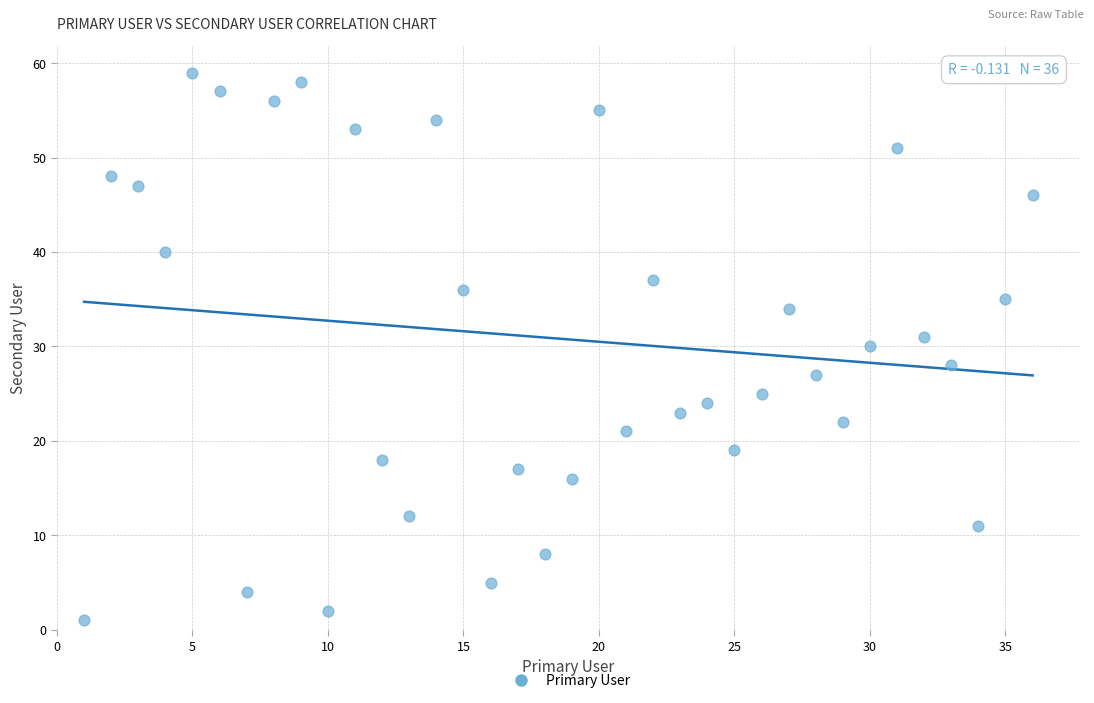

What is the range of Y values (max minus min)?

58